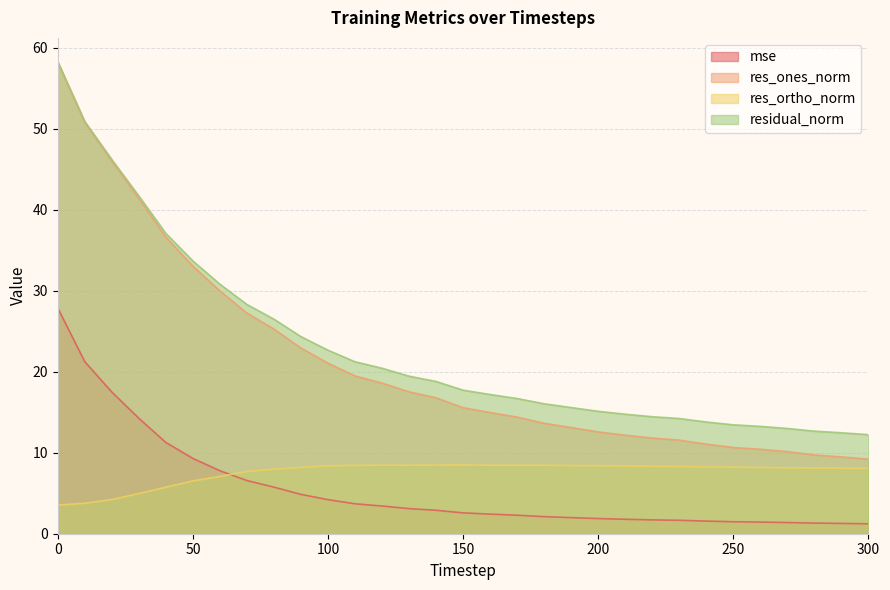

True or false: res_ones_norm has a value of 36.6 at 40.

True